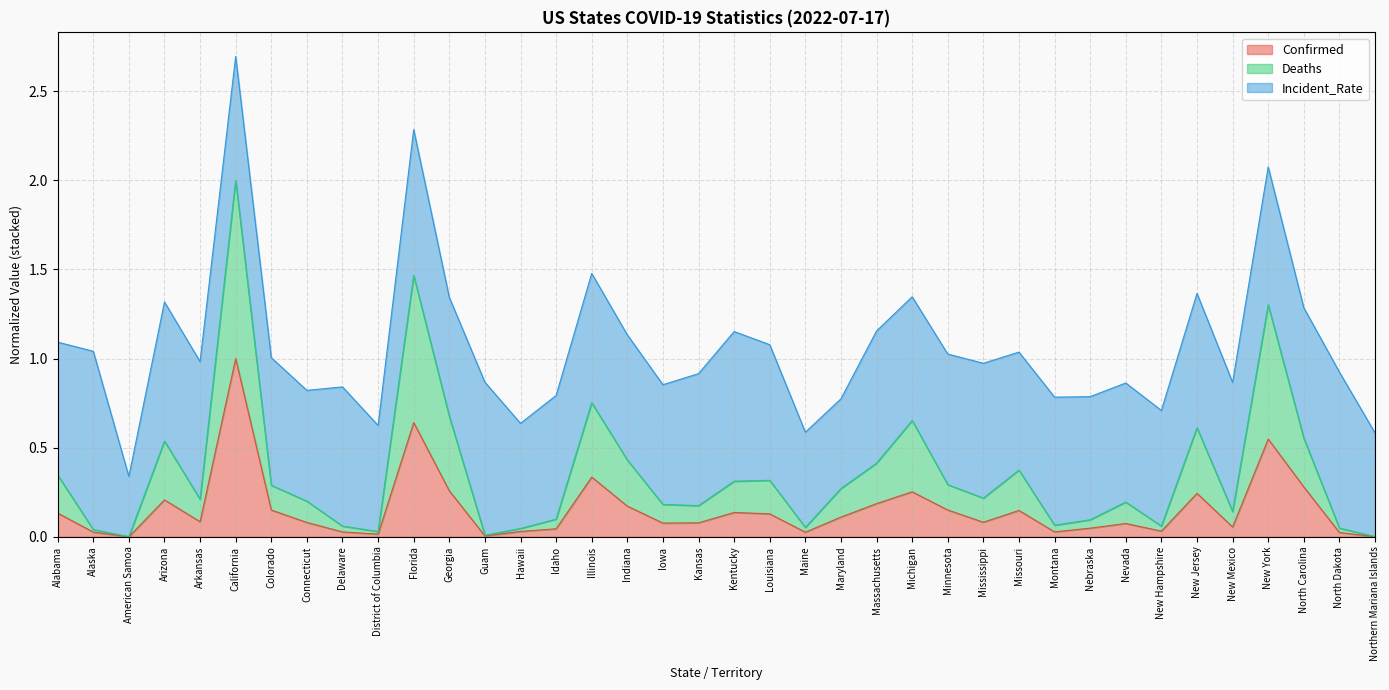

At which category is the sum across all series the highest?

California